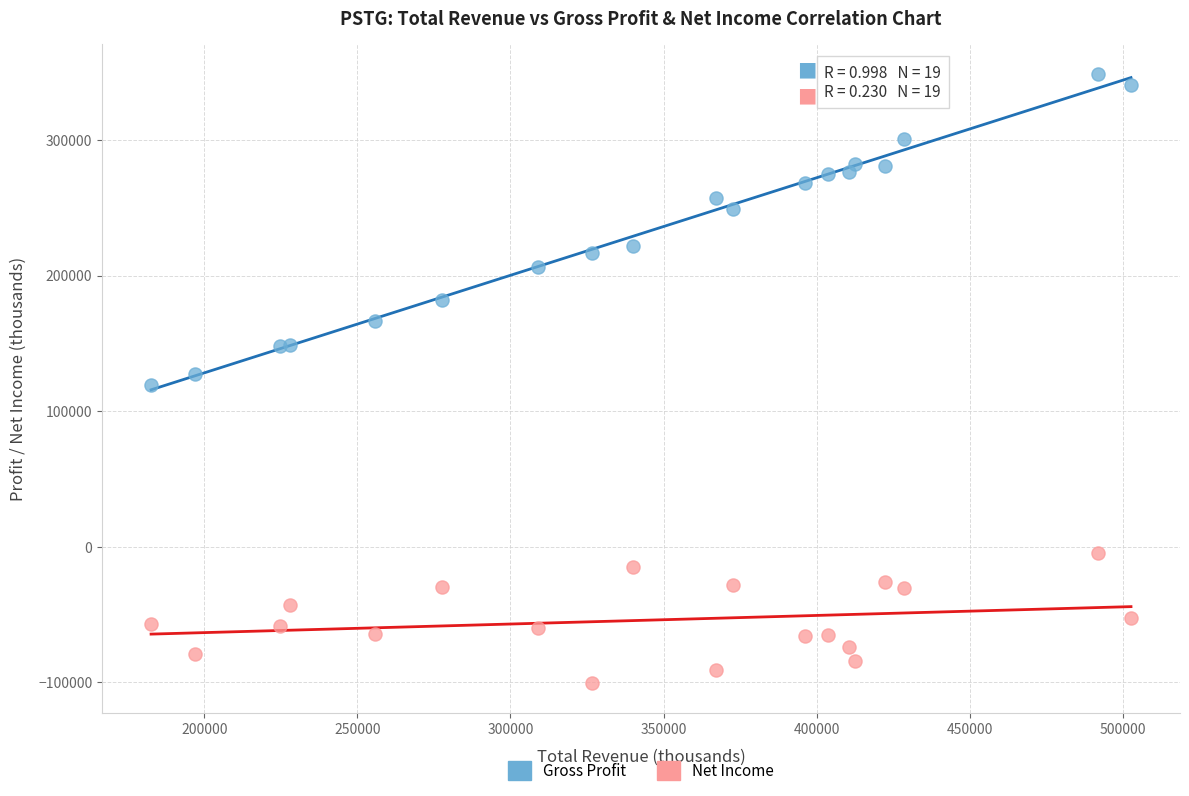

Which series contains the highest Y value?

Gross Profit